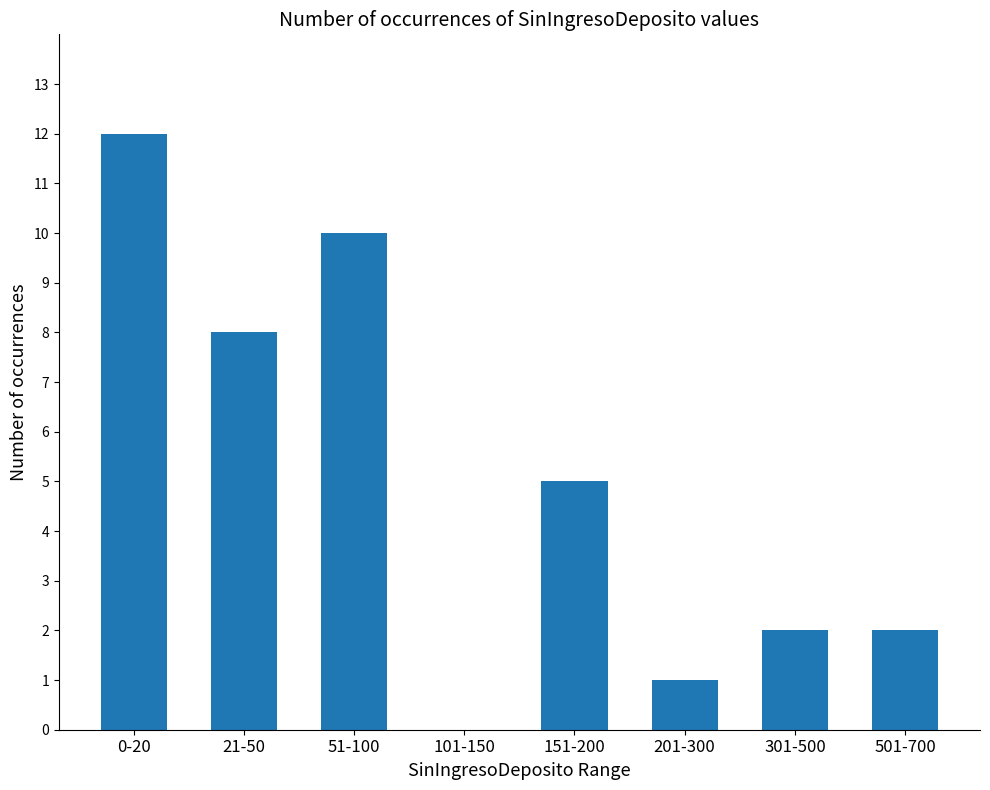

Read the value at 21-50.

8